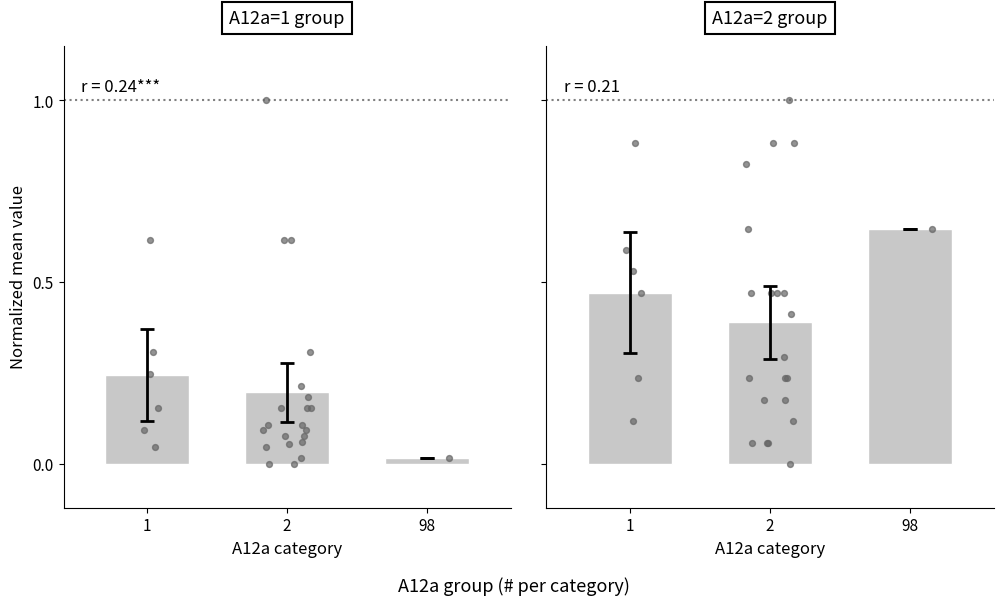

What is the change in value from 2 to 98?

+0.3